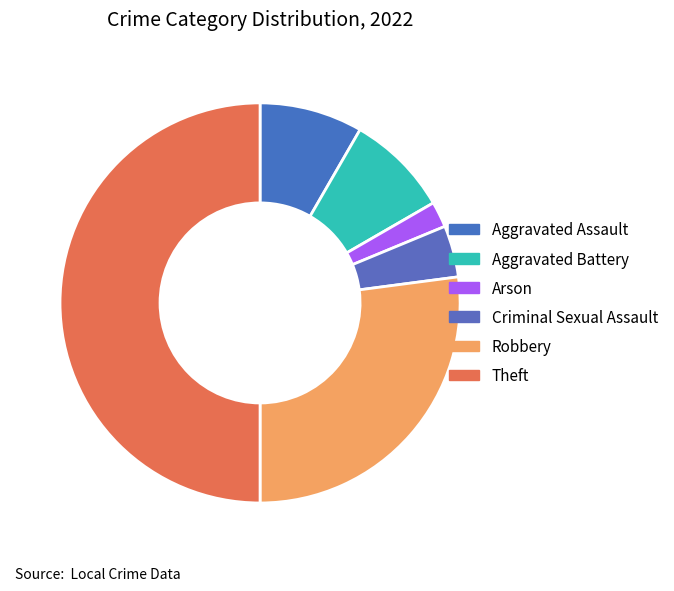

How many segments does this pie chart have?

6